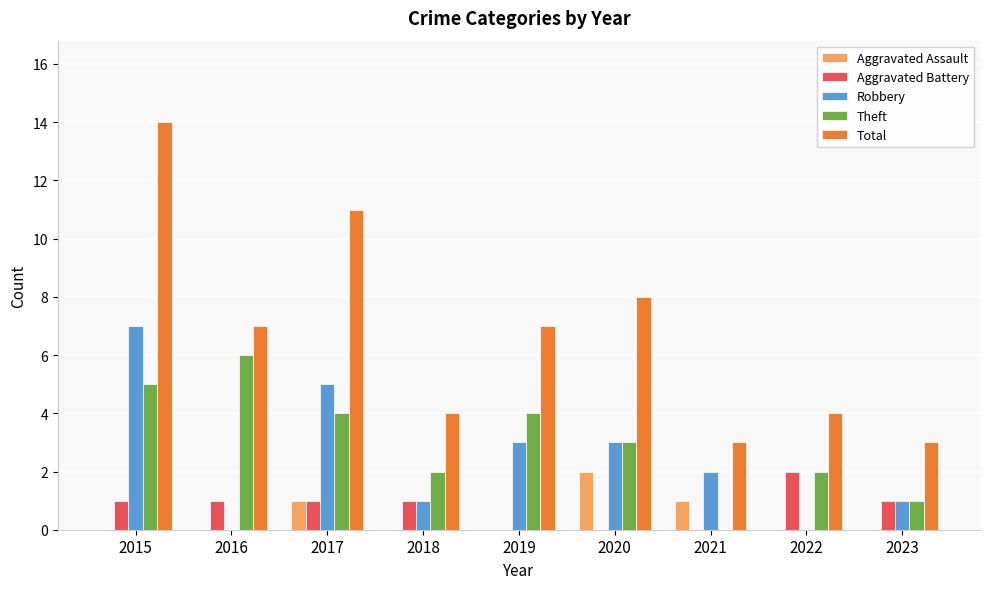

At which category is the sum across all series the highest?

2015